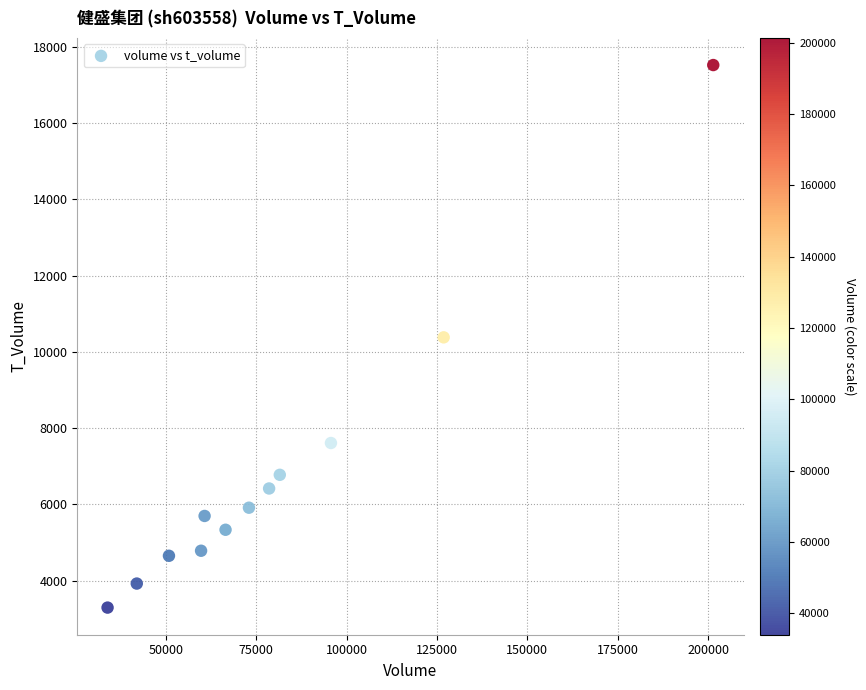

What is the range of X values (max minus min)?

167494